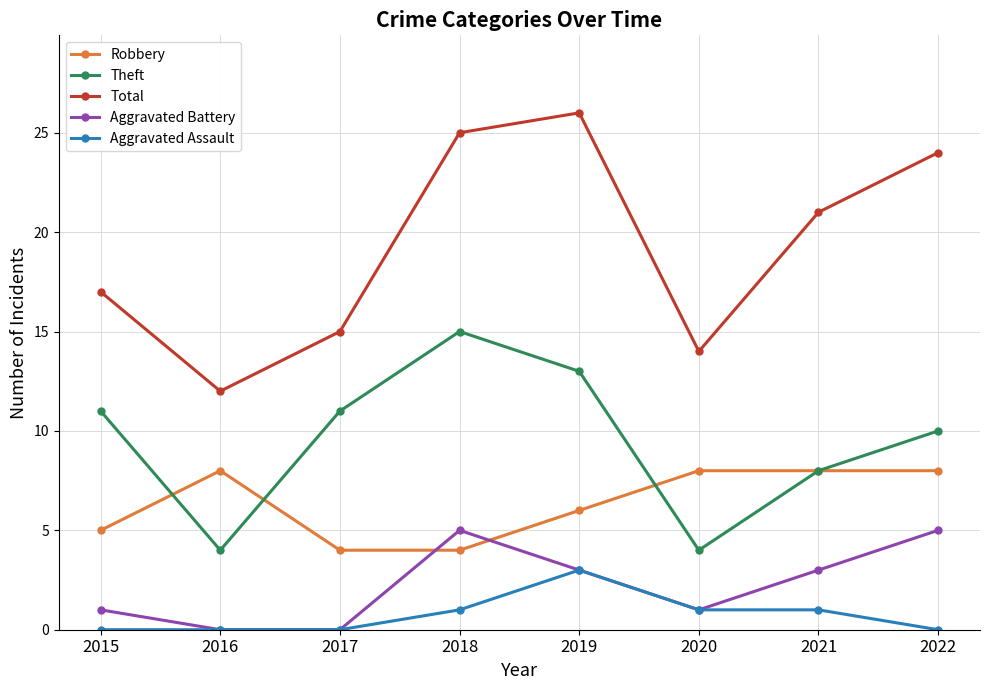

How many Aggravated Battery values are between 1 and 5?

6